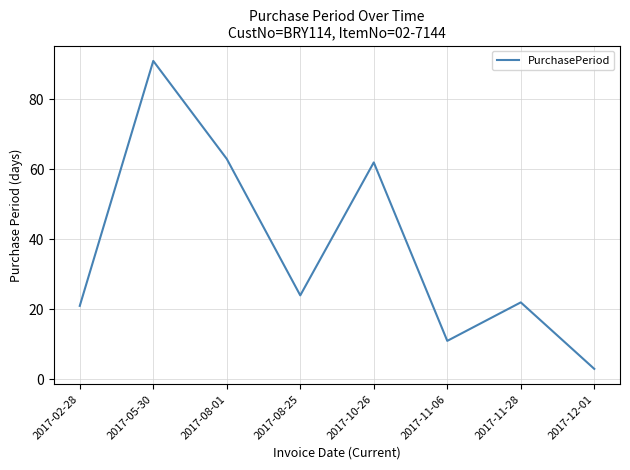

Reading left to right, what are all the values shown in this chart?

2017-02-28=21	2017-05-30=91	2017-08-01=63	2017-08-25=24	2017-10-26=62	2017-11-06=11	2017-11-28=22	2017-12-01=3